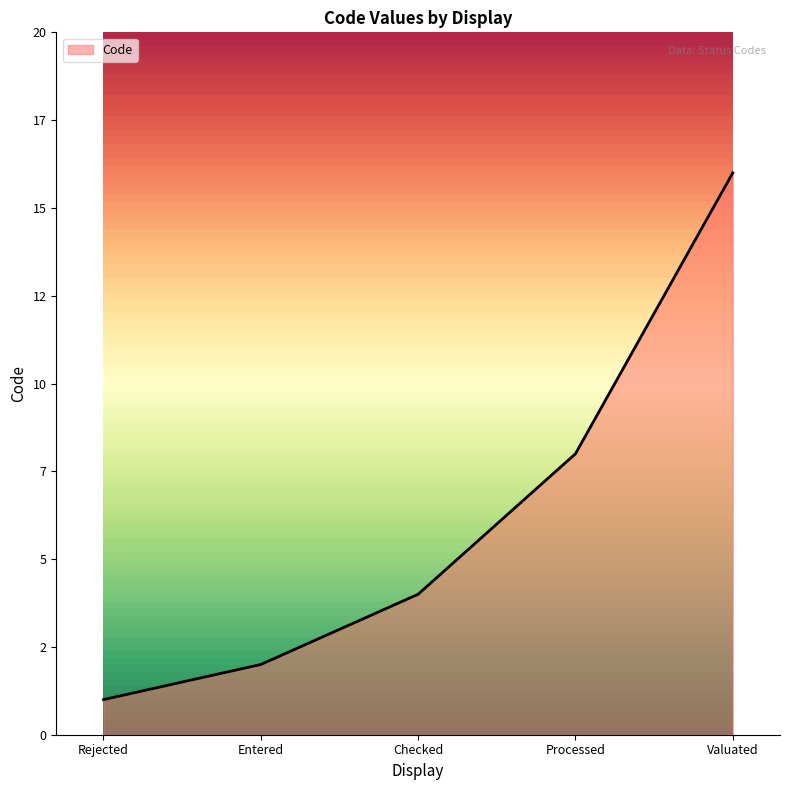

Is this an area chart (filled region under the line)?

Yes